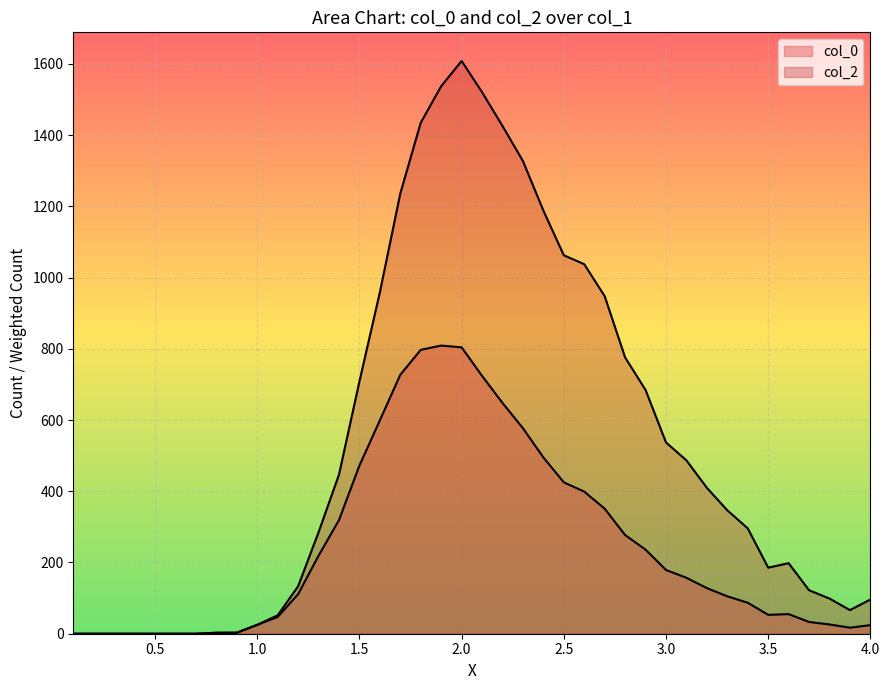

Which series has the widest spread of values?

col_2